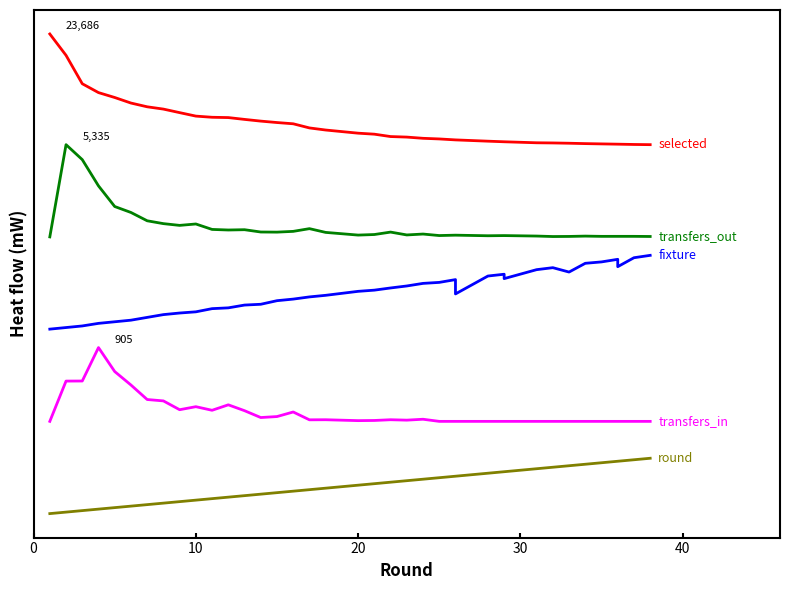

True or false: round and transfers_in cross at least once.

False